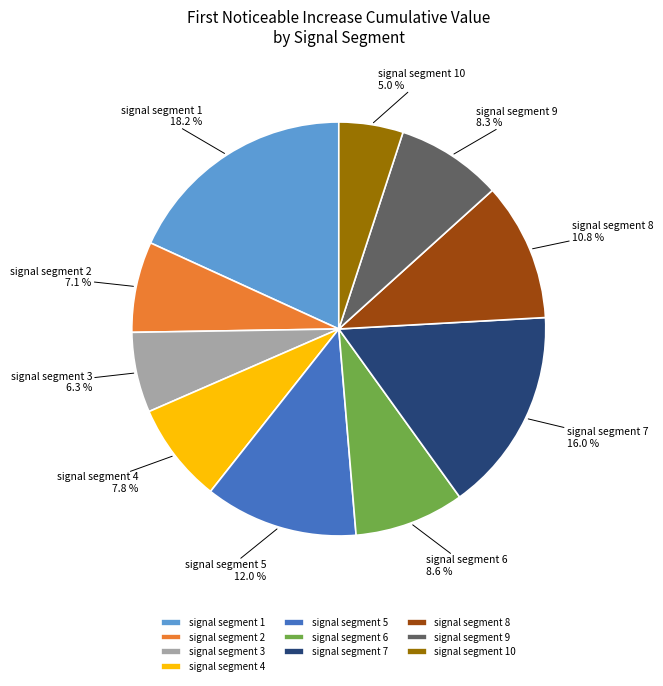

Which category has the smallest portion of the pie?

signal segment 10